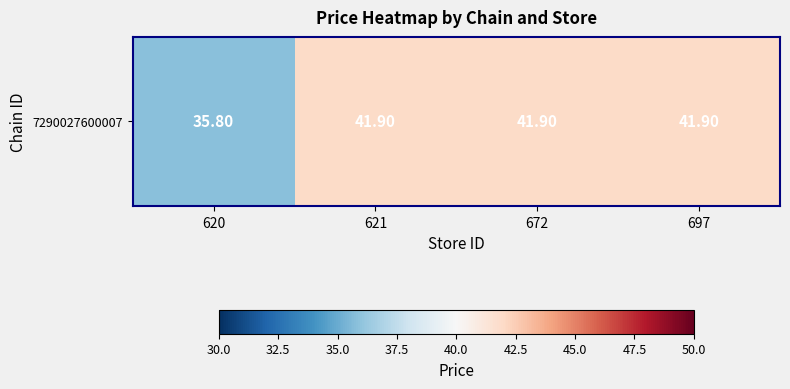

Reading left to right, list all the values displayed in this chart.

35.8	41.9	41.9	41.9